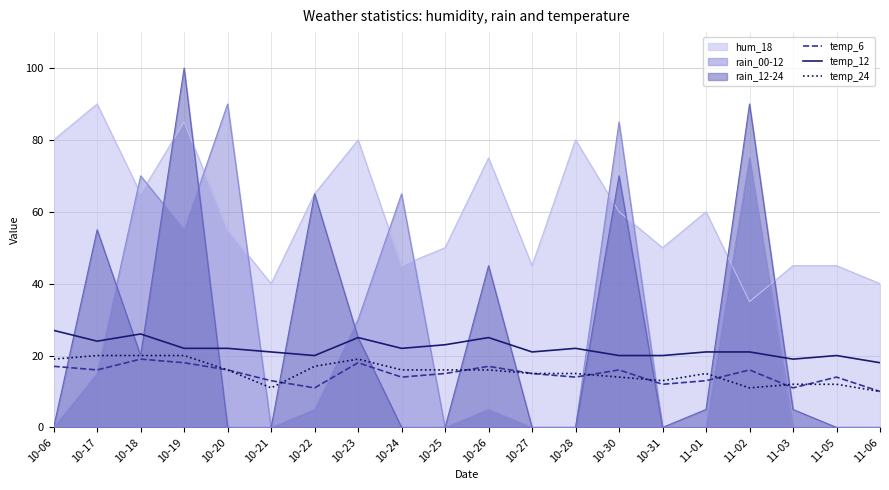

Does the chart display data point markers on the line(s)?

No